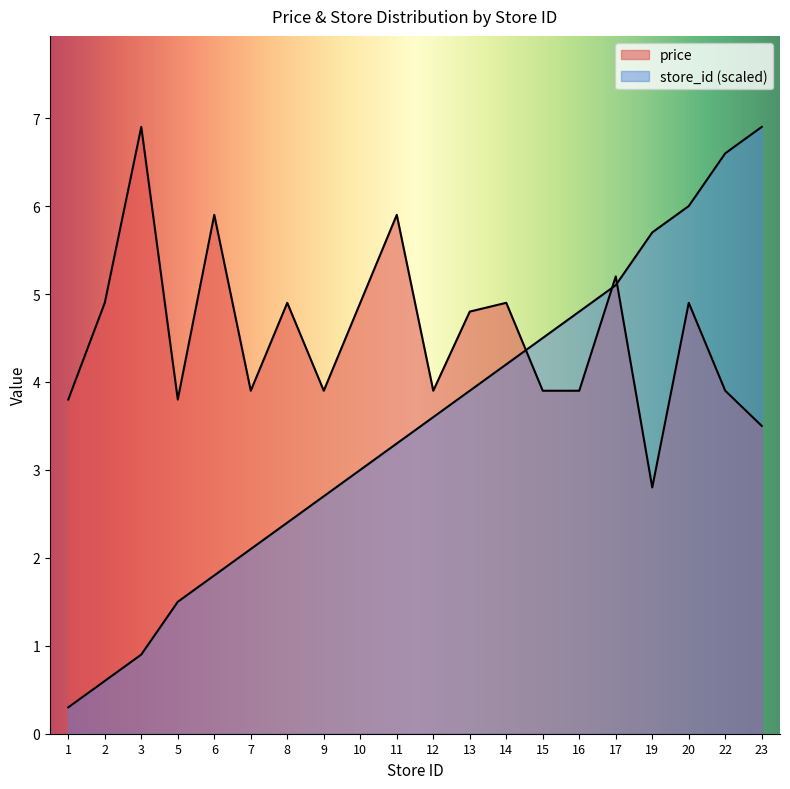

How many lines are shown in the chart?

2